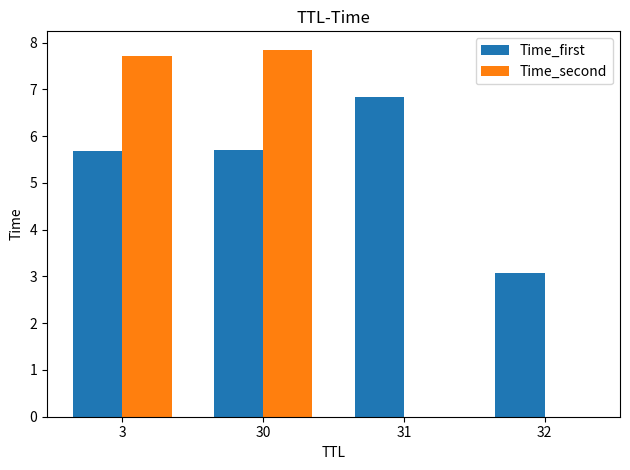

Reading left to right, transcribe all the data shown in this chart.

Time_first: 5.7	5.7	6.8	3.1
Time_second: 7.7	7.8	0.0	0.0